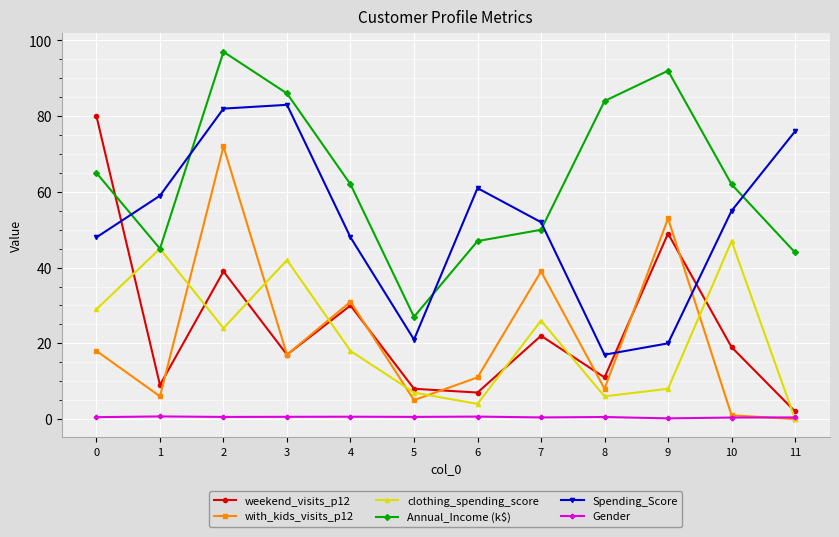

Where do with_kids_visits_p12 and weekend_visits_p12 first cross each other?

1 and 2